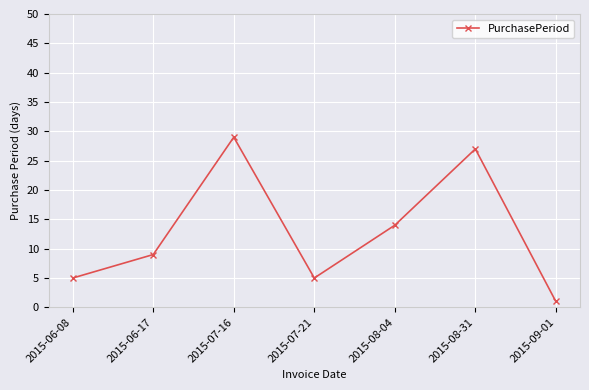

Reading right to left, what are all the values shown in this chart?

1	27	14	5	29	9	5